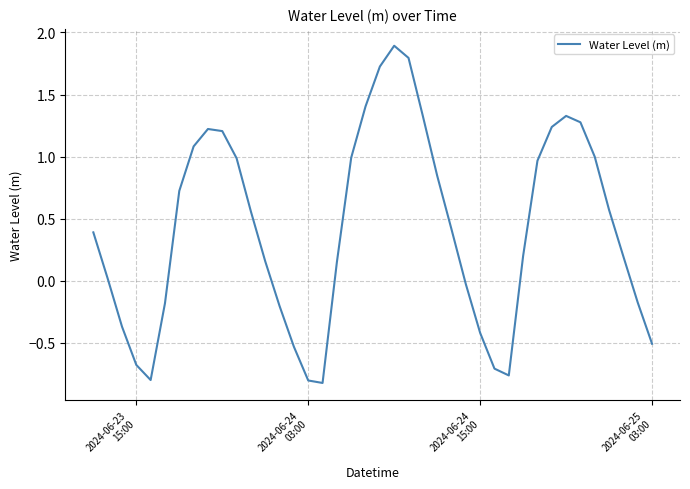

How many lines are shown in the chart?

1